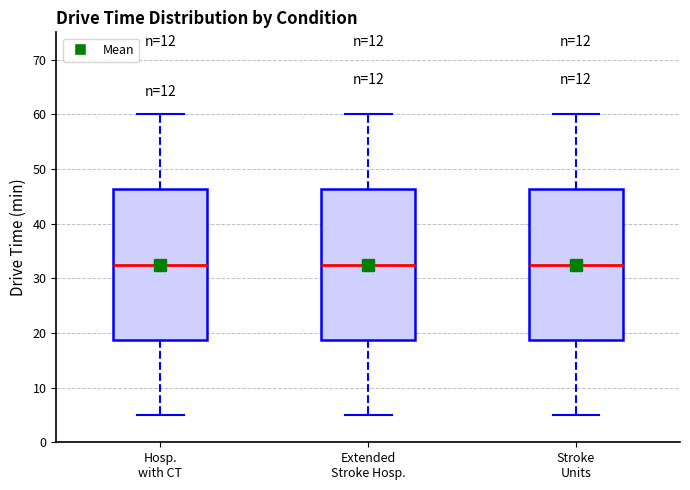

Reading left to right, transcribe this box plot: for each box, give where its median line is, the range the box spans, and where its two whiskers end, as read against the y-axis. The values are not printed on the chart, so give them approximately, as read against the axis.

Hosp. with CT: median 33, box 19 to 46, whiskers 5 to 60
Extended Stroke Hosp.: median 33, box 19 to 46, whiskers 5 to 60
Stroke Units: median 33, box 19 to 46, whiskers 5 to 60